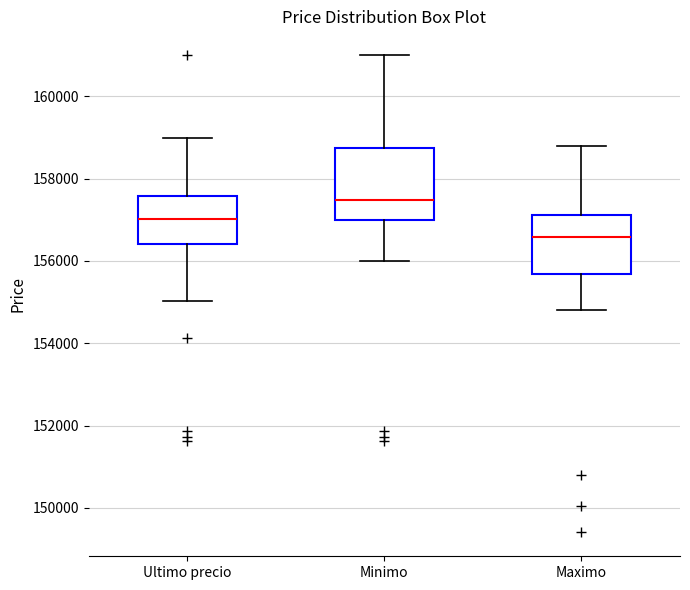

Reading left to right, read every box against the y-axis: the position of its median line, the range the box covers, and the ends of its whiskers. The values are not printed on the chart, so give them approximately, as read against the axis.

Ultimo precio: median 157000, box 156400 to 157600, whiskers 155000 to 159000
Minimo: median 157400, box 157000 to 158800, whiskers 156000 to 161000
Maximo: median 156600, box 155600 to 157200, whiskers 154800 to 158800